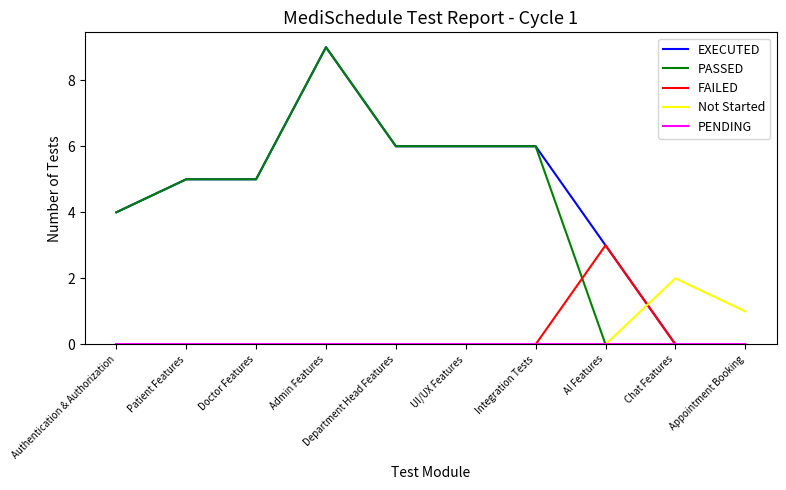

How many EXECUTED values are between 3 and 6?

7